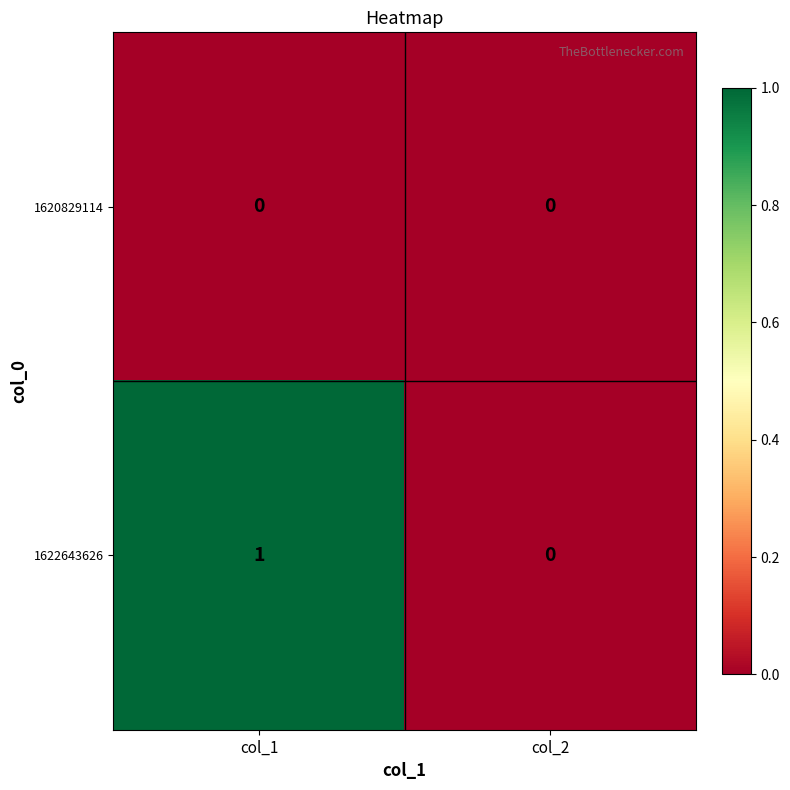

At which label is 1622643626 closest to 0?

col_2